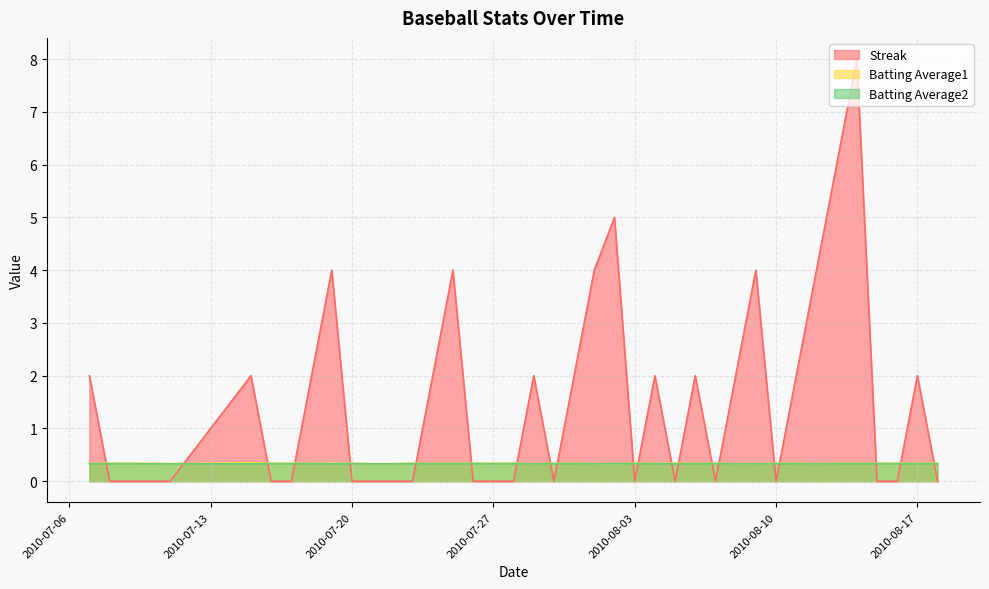

Rank the series by their maximum value, from lowest to highest.

Batting Average2, Batting Average1, Streak